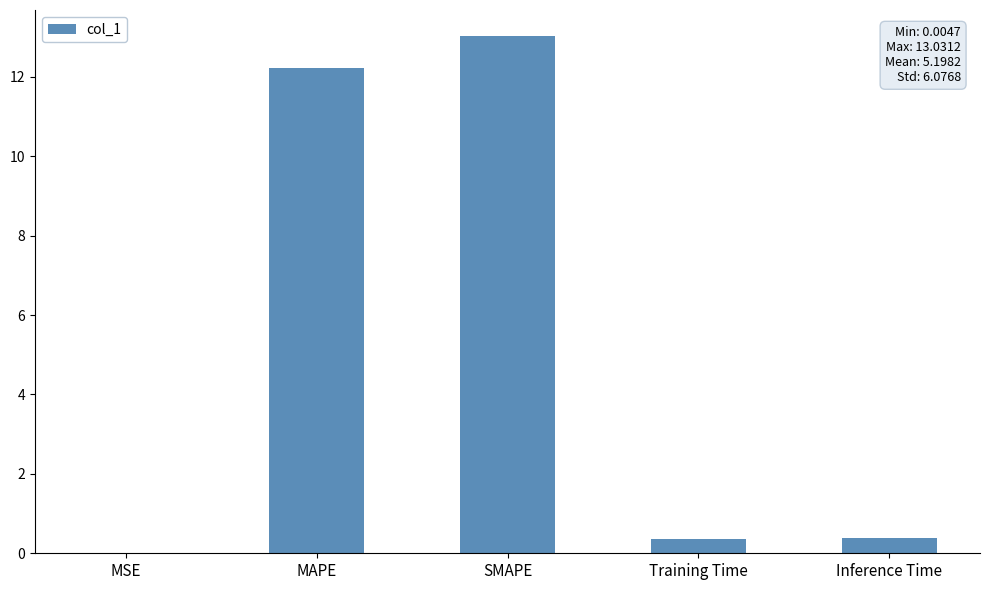

Which label corresponds to the largest value in the chart?

SMAPE